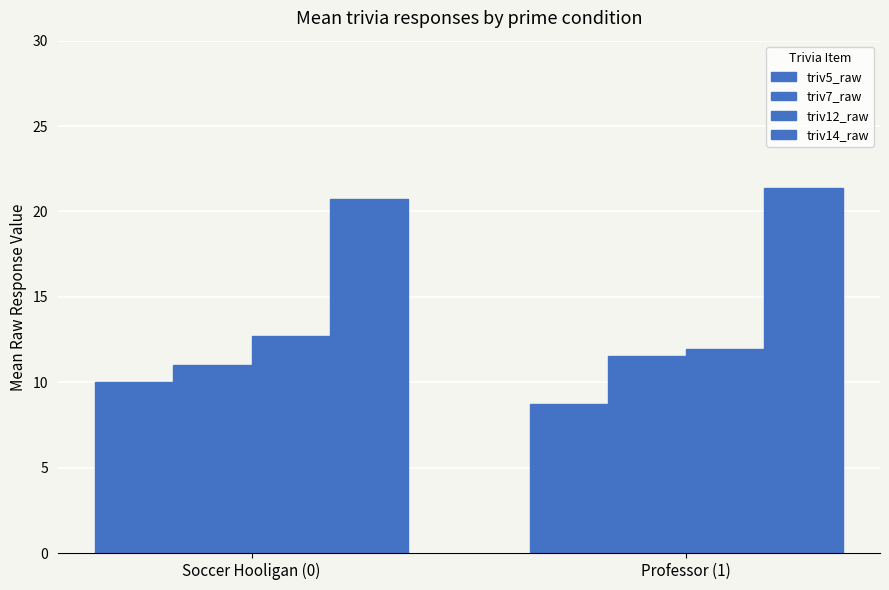

Rank the series by their maximum value, from highest to lowest.

triv14_raw, triv12_raw, triv7_raw, triv5_raw